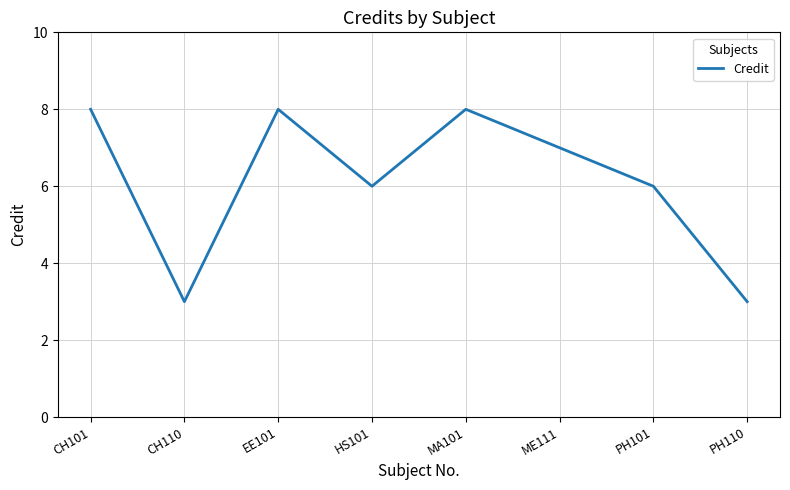

True or false: the data shows 13 at CH101.

False